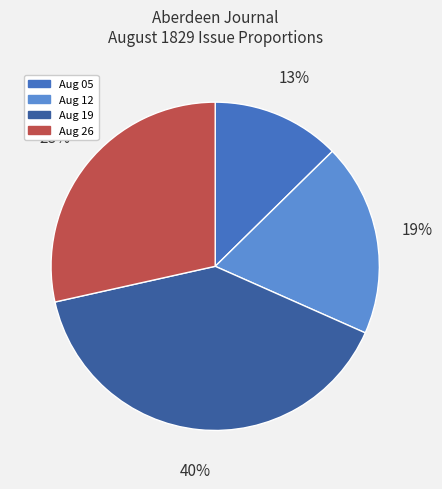

To the nearest percent, what is the average slice percentage?

25%